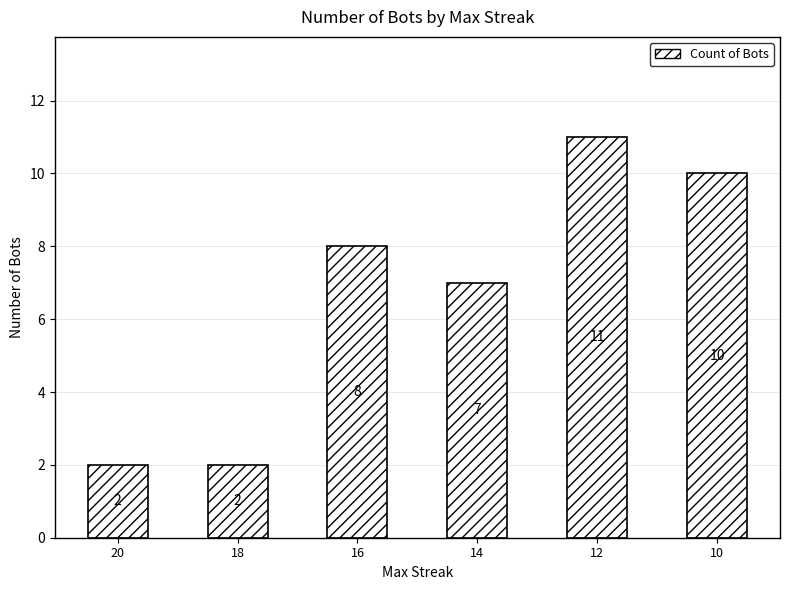

Between 10 and 12, which is larger?

12